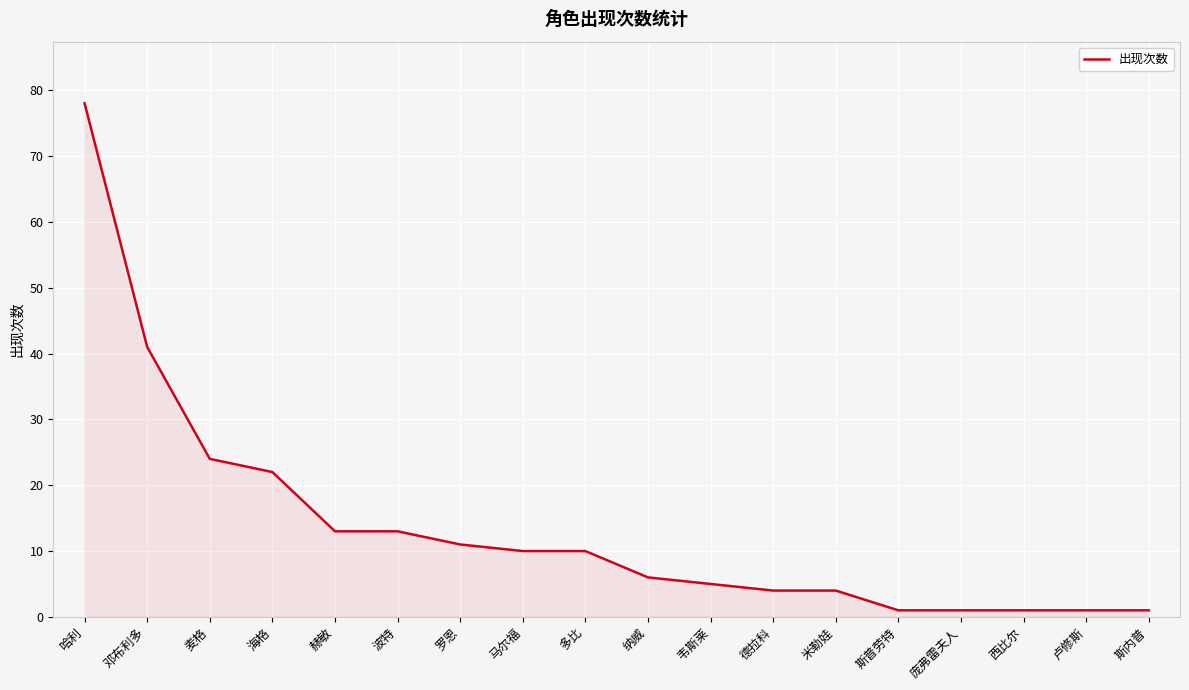

What is the difference between the values at 赫敏 and 纳威?

7